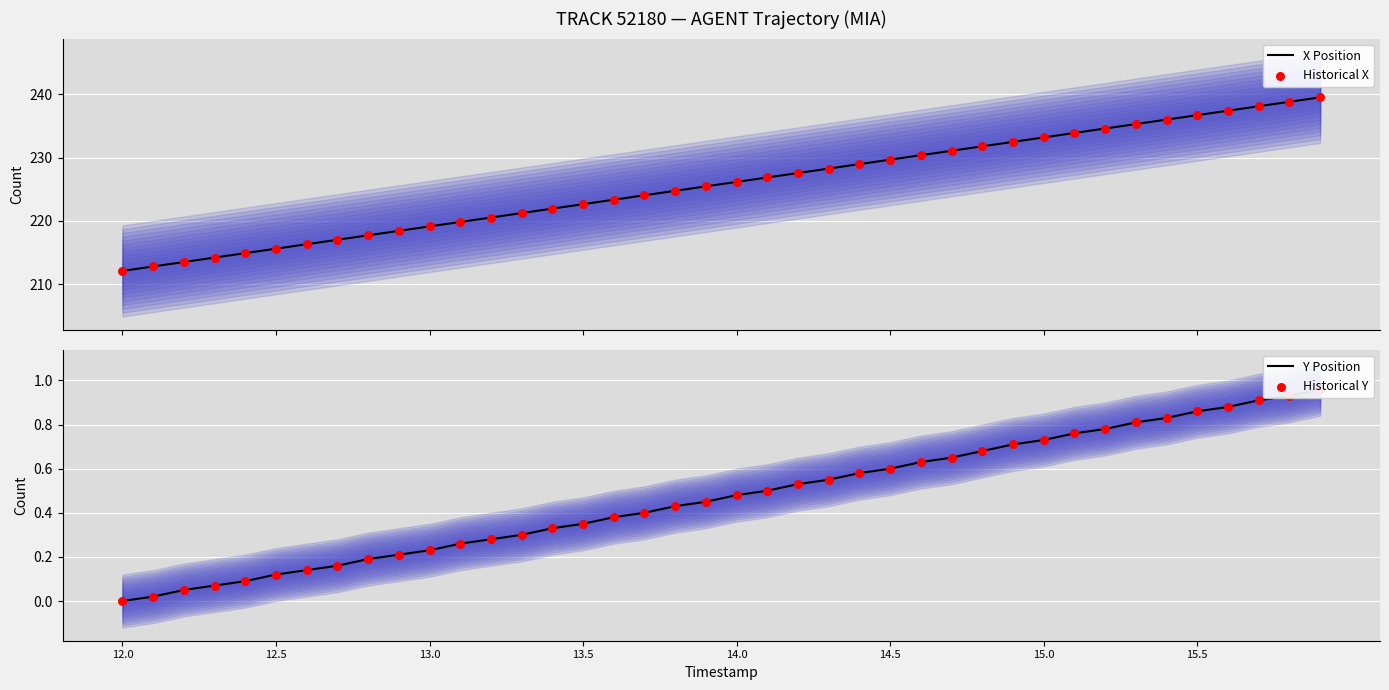

What is the highest value of the X Position series?

239.5